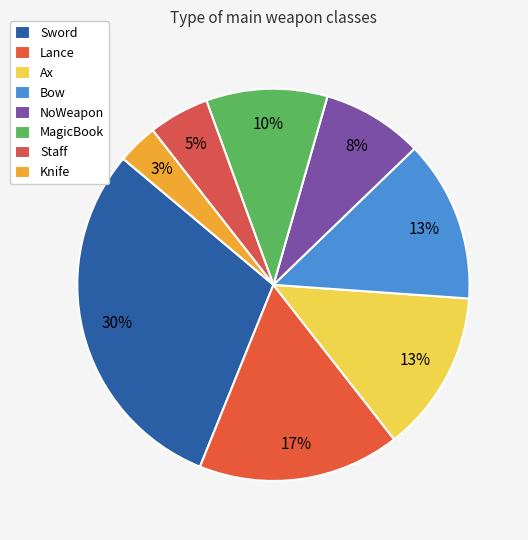

Count the number of slices in the pie.

8